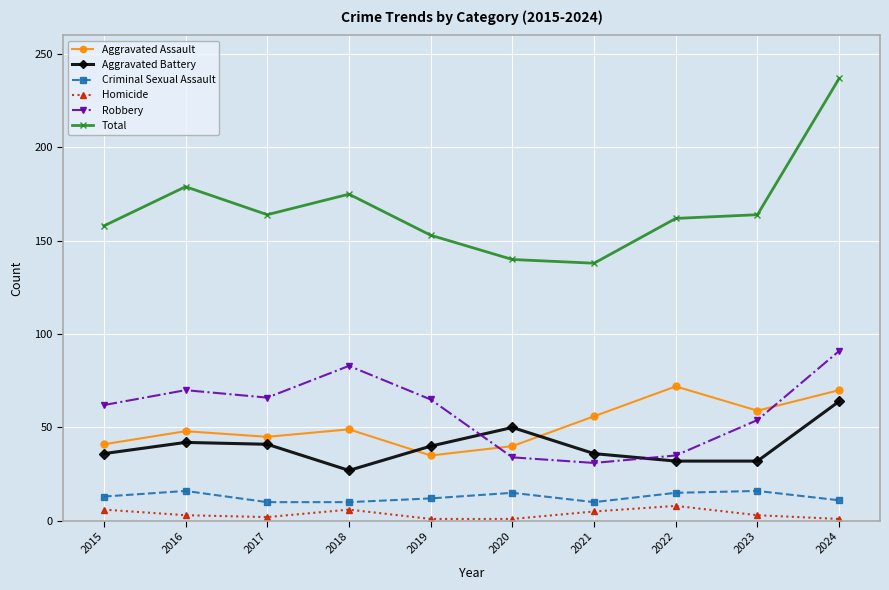

What is the spread (max minus min) of values at 2020?

139